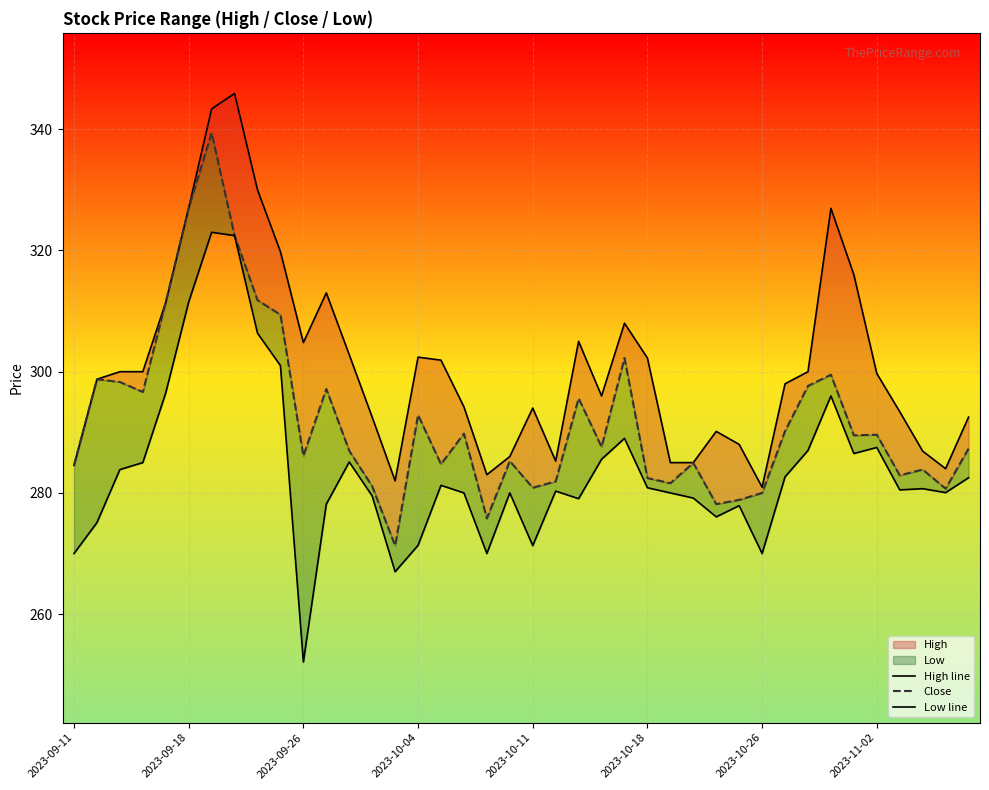

True or false: High line and Low line cross at least once.

False